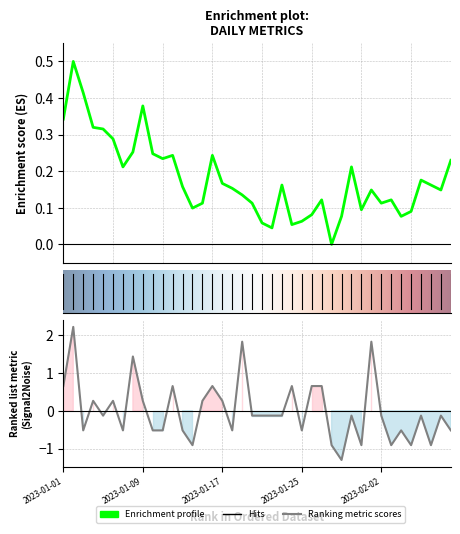

Read the col_0 value at 2023-02-01.

0.1